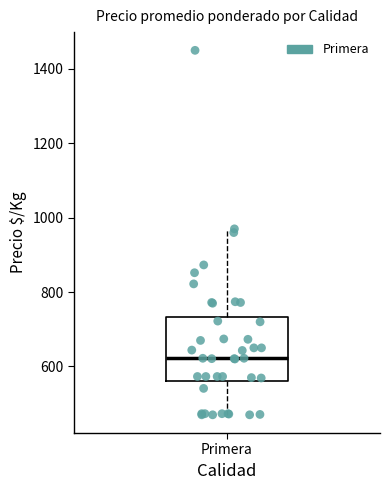

Transcribe this box plot: give where the median line is, the range the box spans, and where the two whiskers end, as read against the y-axis. The values are not printed on the chart, so give them approximately, as read against the axis.

median 620, box 560 to 740, whiskers 480 to 980